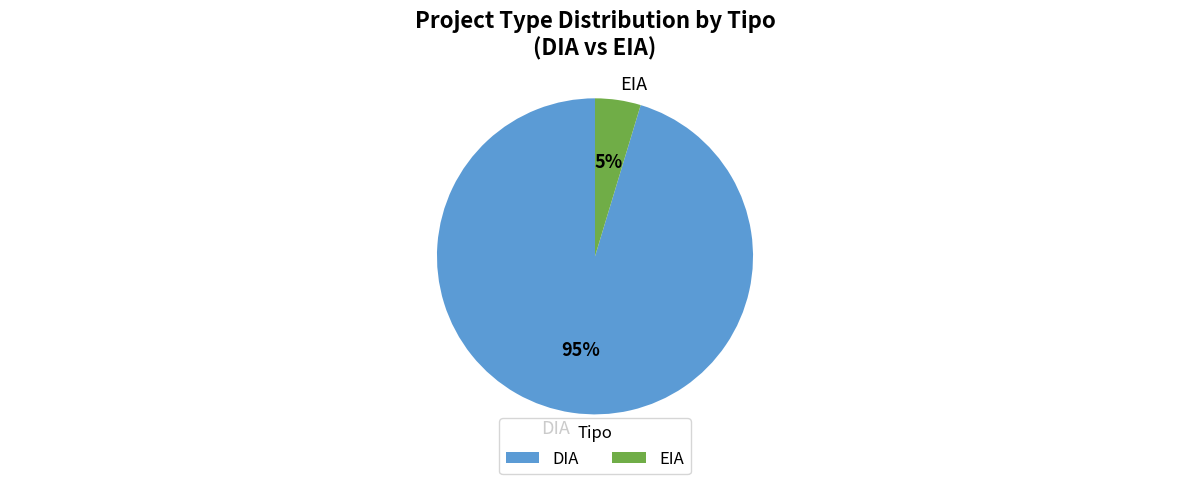

Is there any slice that represents more than half of the pie?

Yes